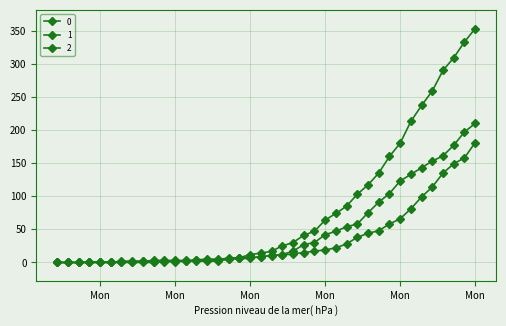

Reading left to right, extract all data points from this chart.

0: 0	0	0	0	0	0	0	0	0	0	2	2	2	4	5	5	5	7	12	14	17	25	30	41	47	64	74	85	103	117	135	160	180	213	237	259	290	309	333	353
1: 0	0	0	0	0	0	2	2	2	3	3	3	3	3	3	4	7	7	8	8	11	11	13	15	17	19	22	28	38	44	48	58	66	81	99	114	135	149	158	181
2: 0	0	0	1	1	1	1	1	2	1	1	1	2	2	2	2	5	6	6	9	10	12	17	27	30	42	47	54	58	75	91	104	123	133	143	153	161	177	197	210